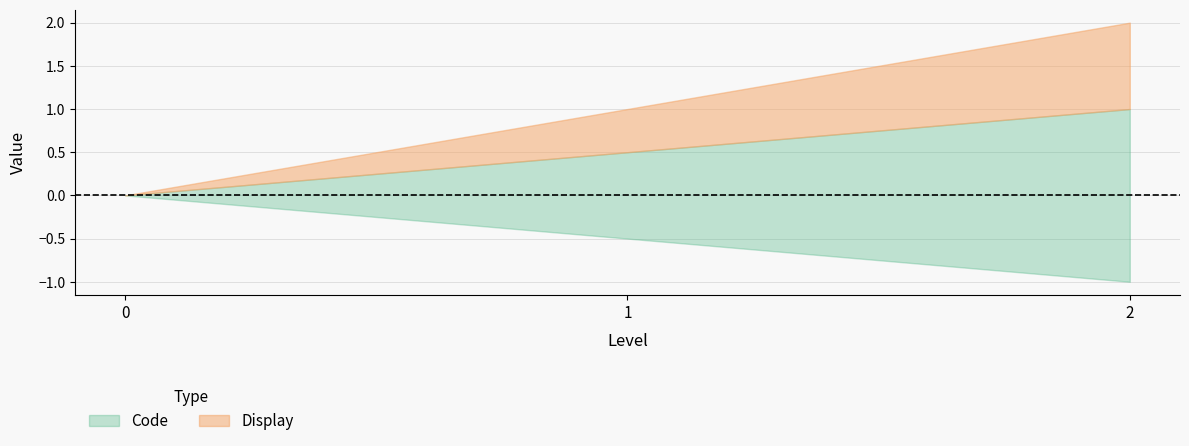

Read the Code value at 2.

2